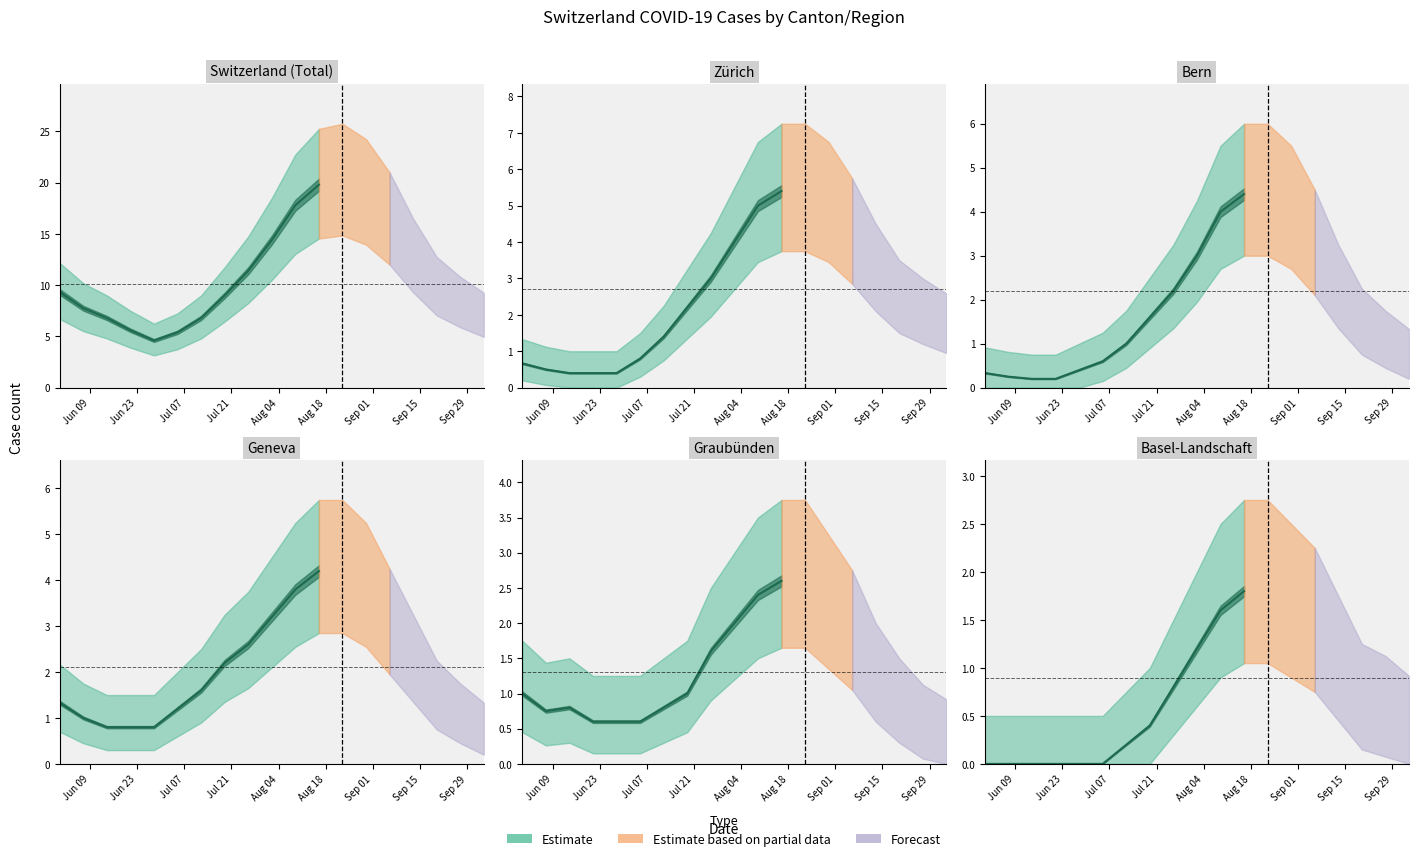

Read the CH value at 2020-07-12, to the nearest 5.

5